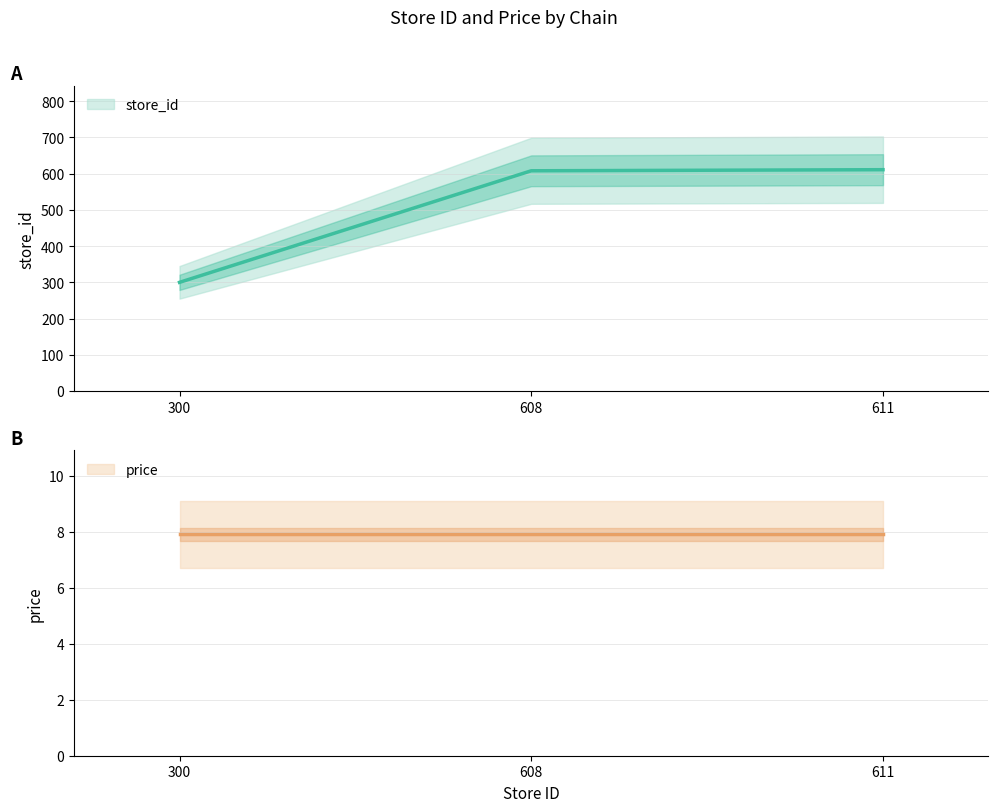

Does the chart have visible grid lines?

Yes